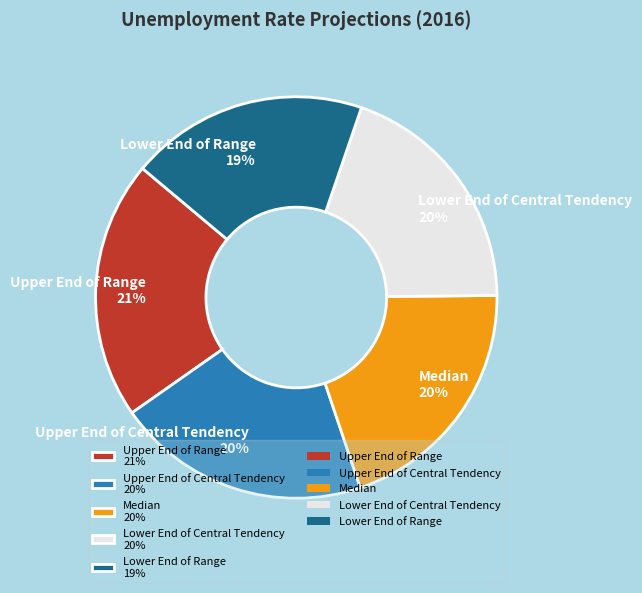

To the nearest percent, what portion does Upper End of Range represent?

21%